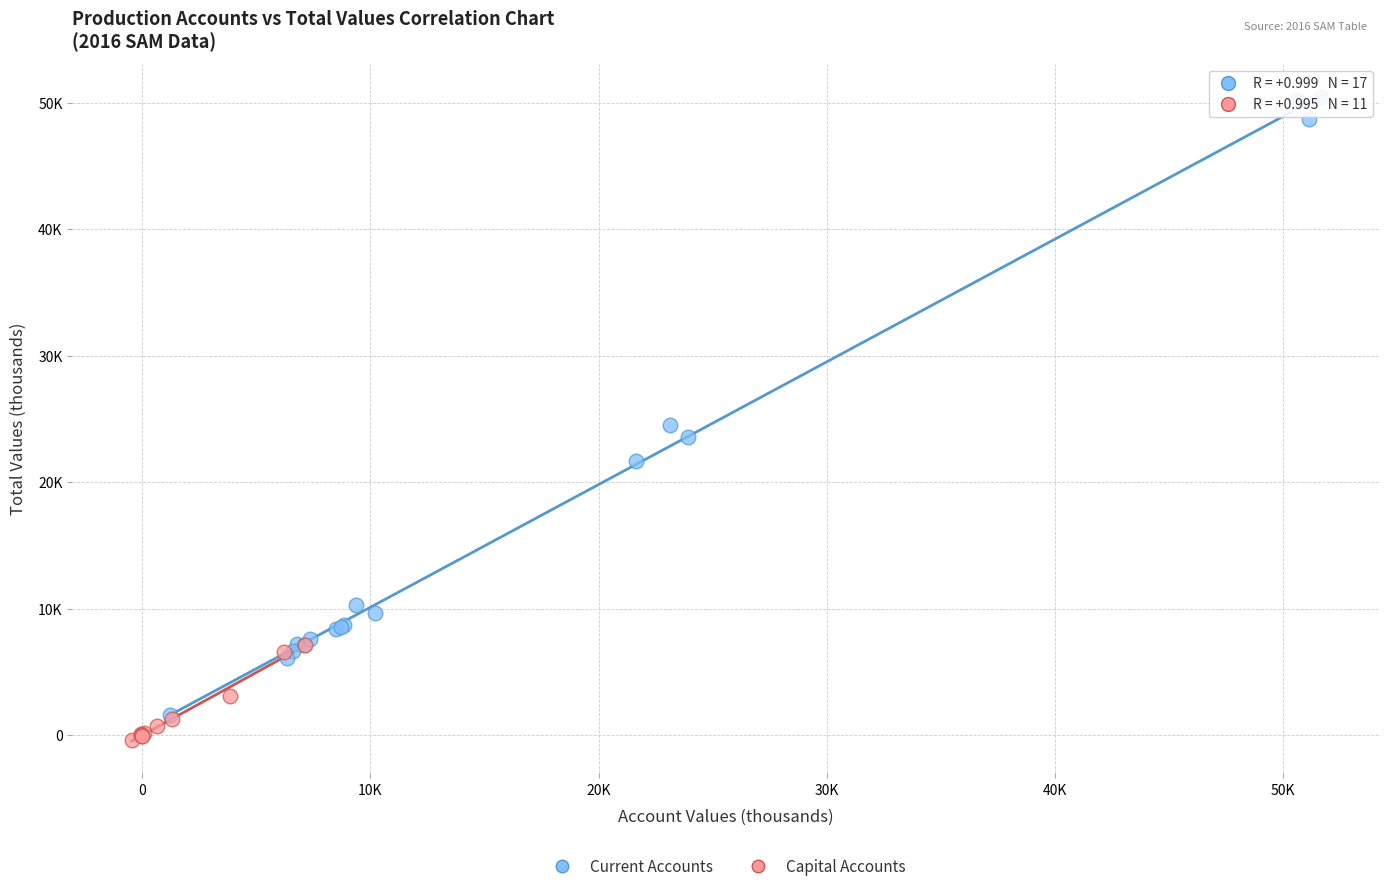

Which series reaches the minimum Y coordinate?

Capital Accounts